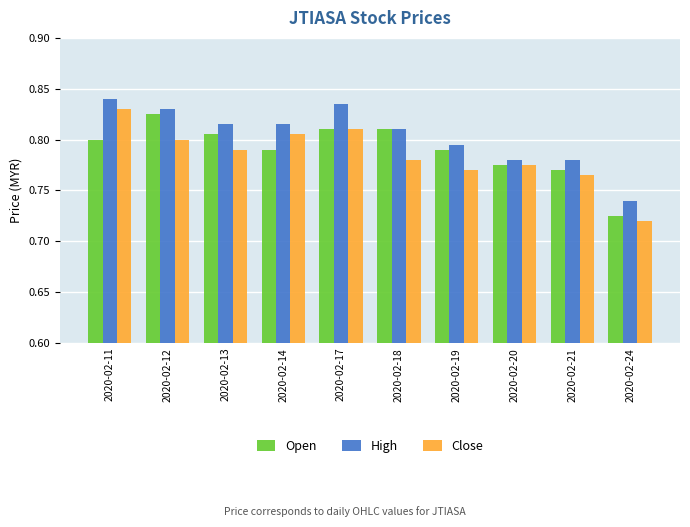

Which series has the largest total across all categories?

High